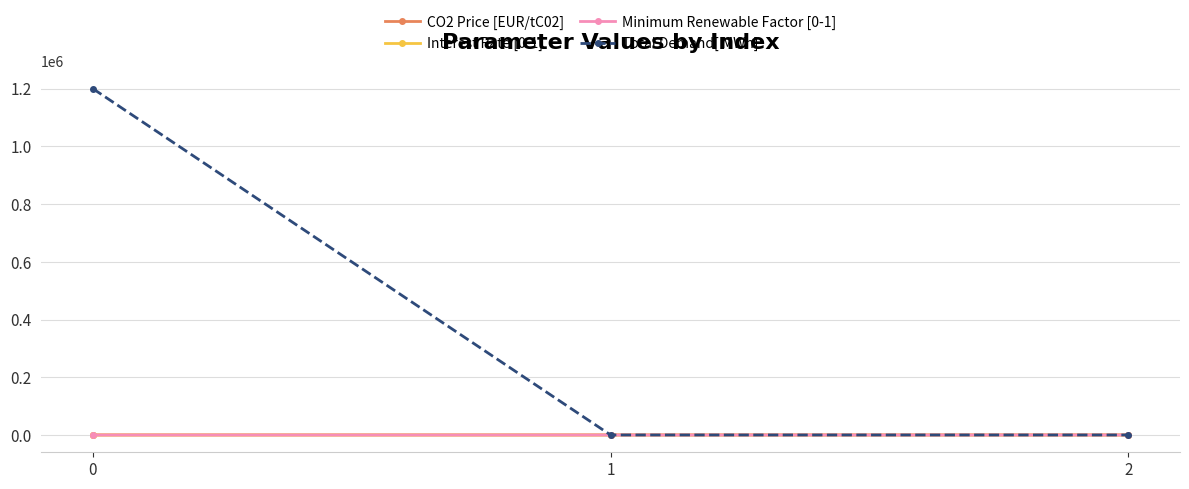

What is the maximum value for Total Demand[ MWh]?

1200000.0